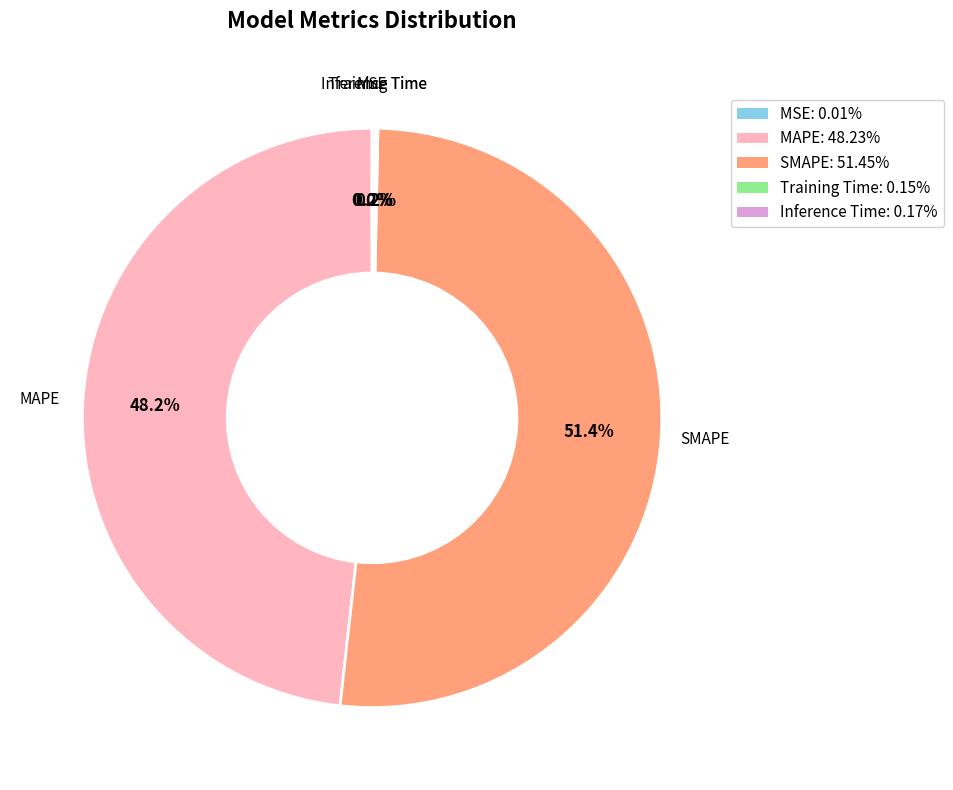

Is there a majority slice in this chart?

Yes